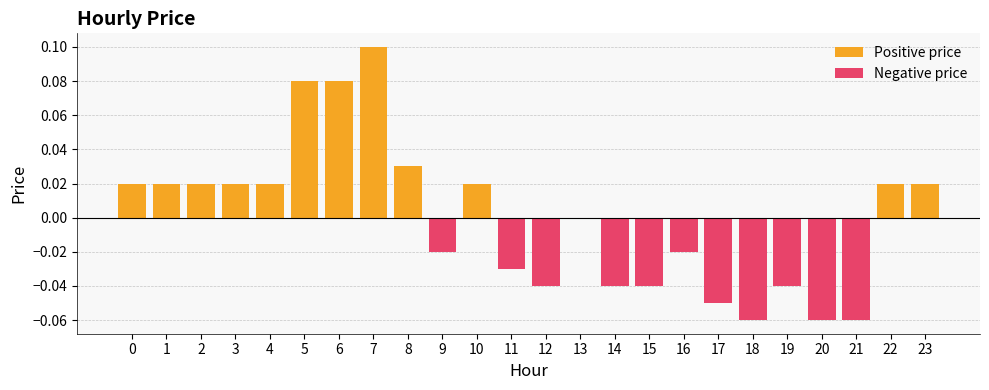

The value of Positive price at 3 is 0.0. True or false?

True